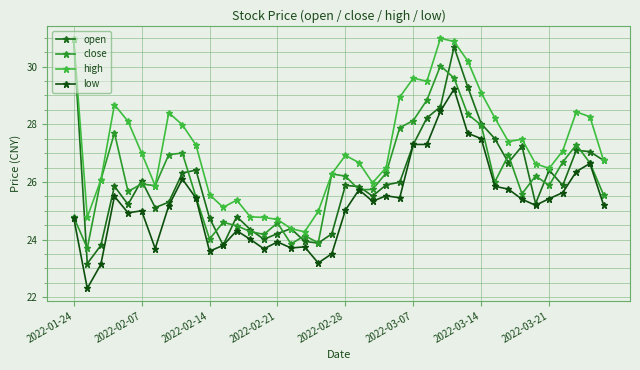

Is this an area chart (filled region under the line)?

No